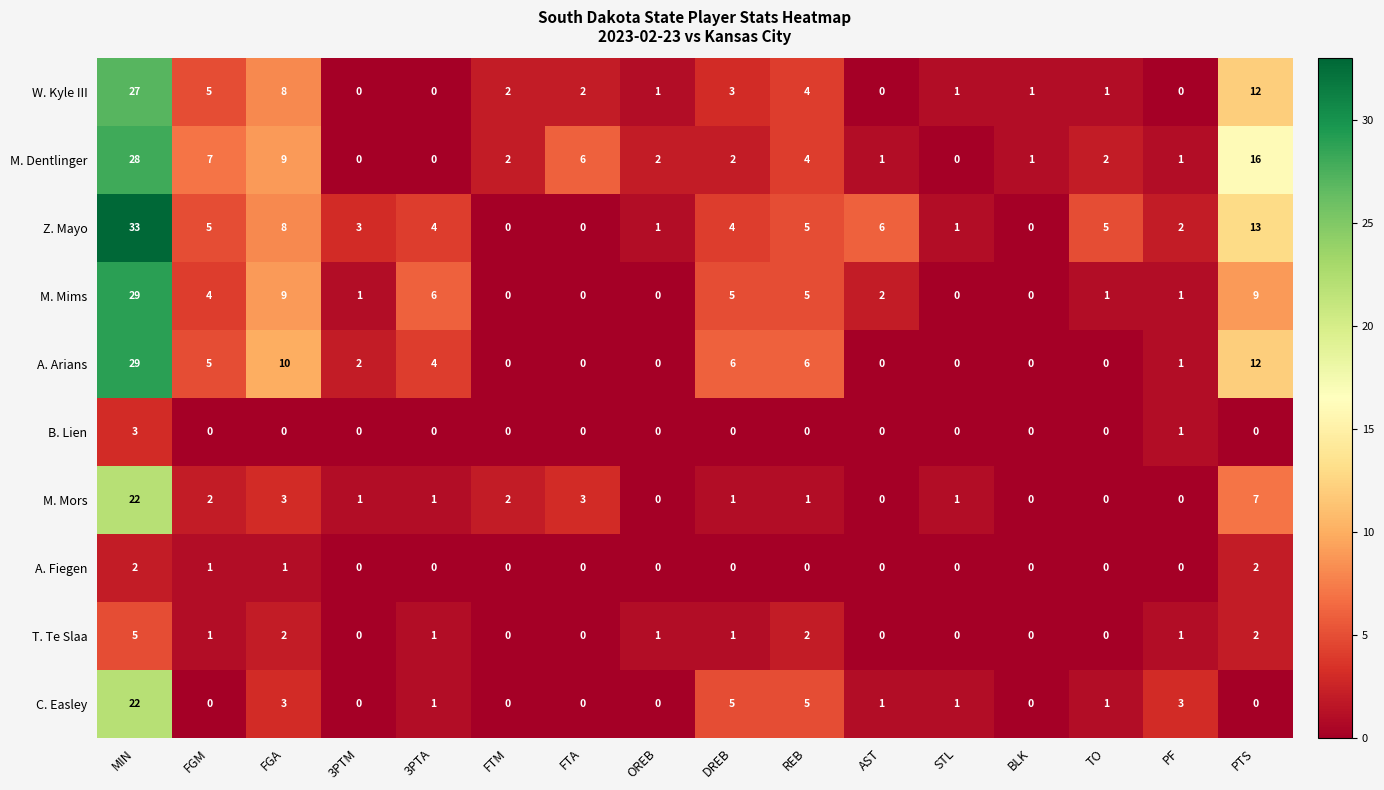

Which series has the largest total across all categories?

Z. Mayo